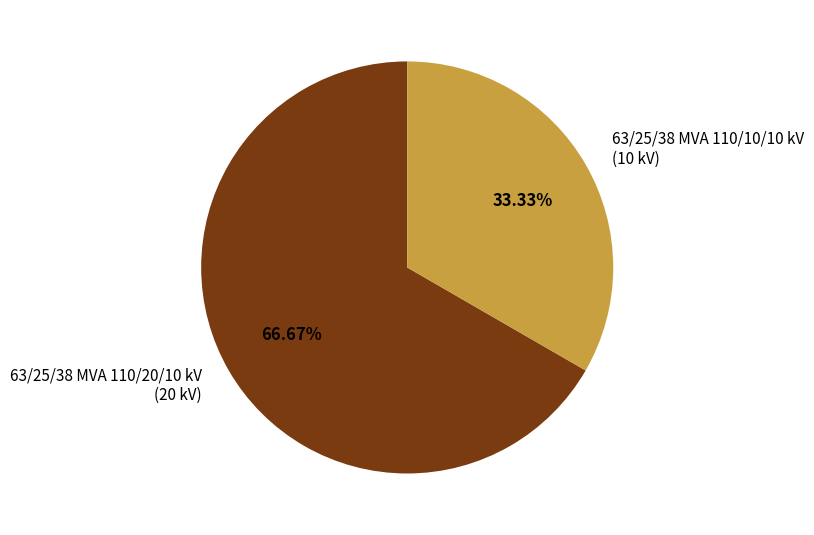

How many segments does this pie chart have?

2